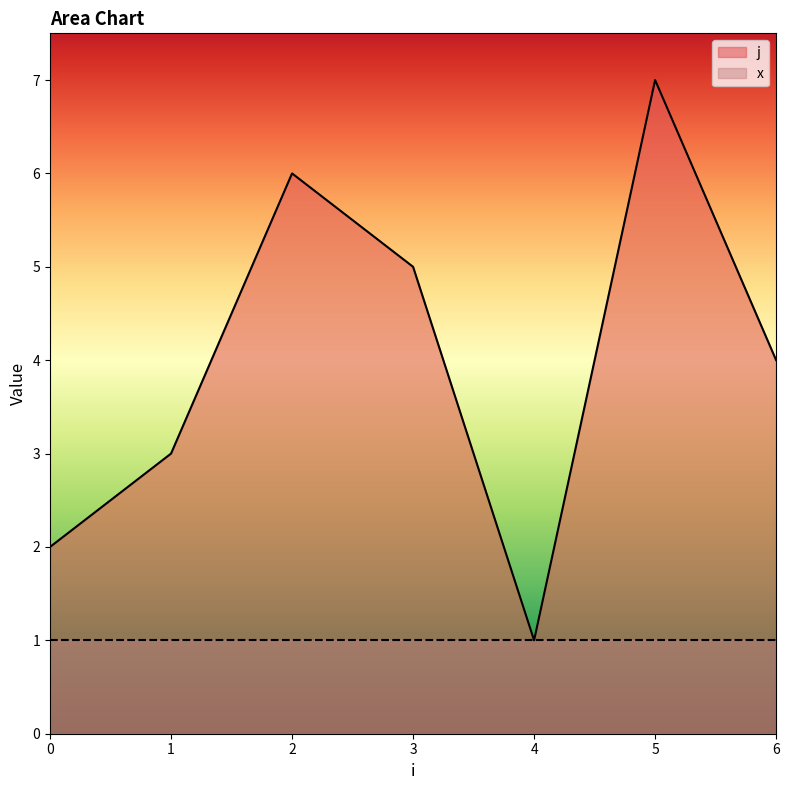

Approximately how many times larger is the value at 4 compared to 2?

0.2